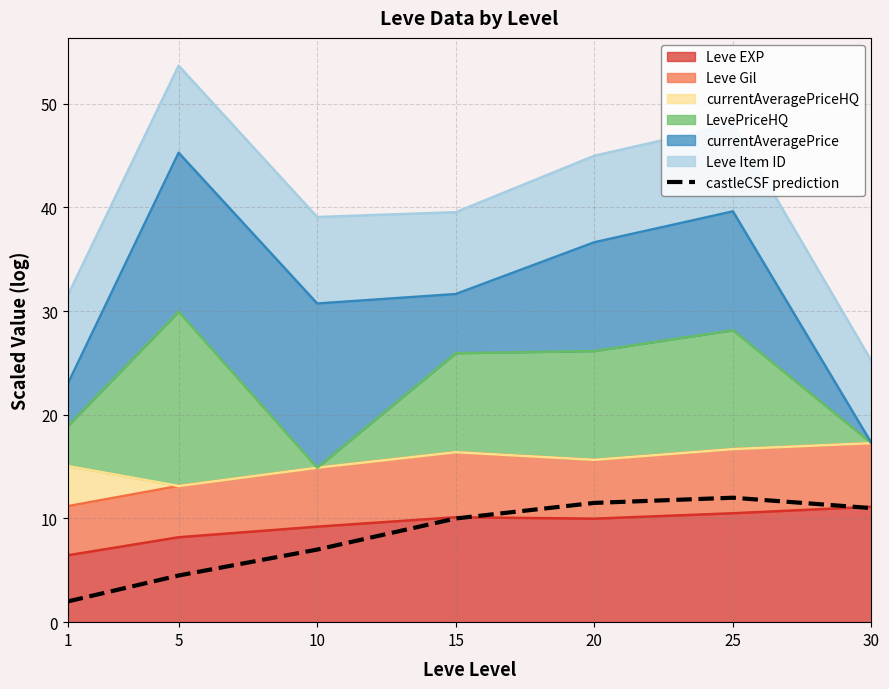

What is the sum of the values at 10 and 20?

18.5